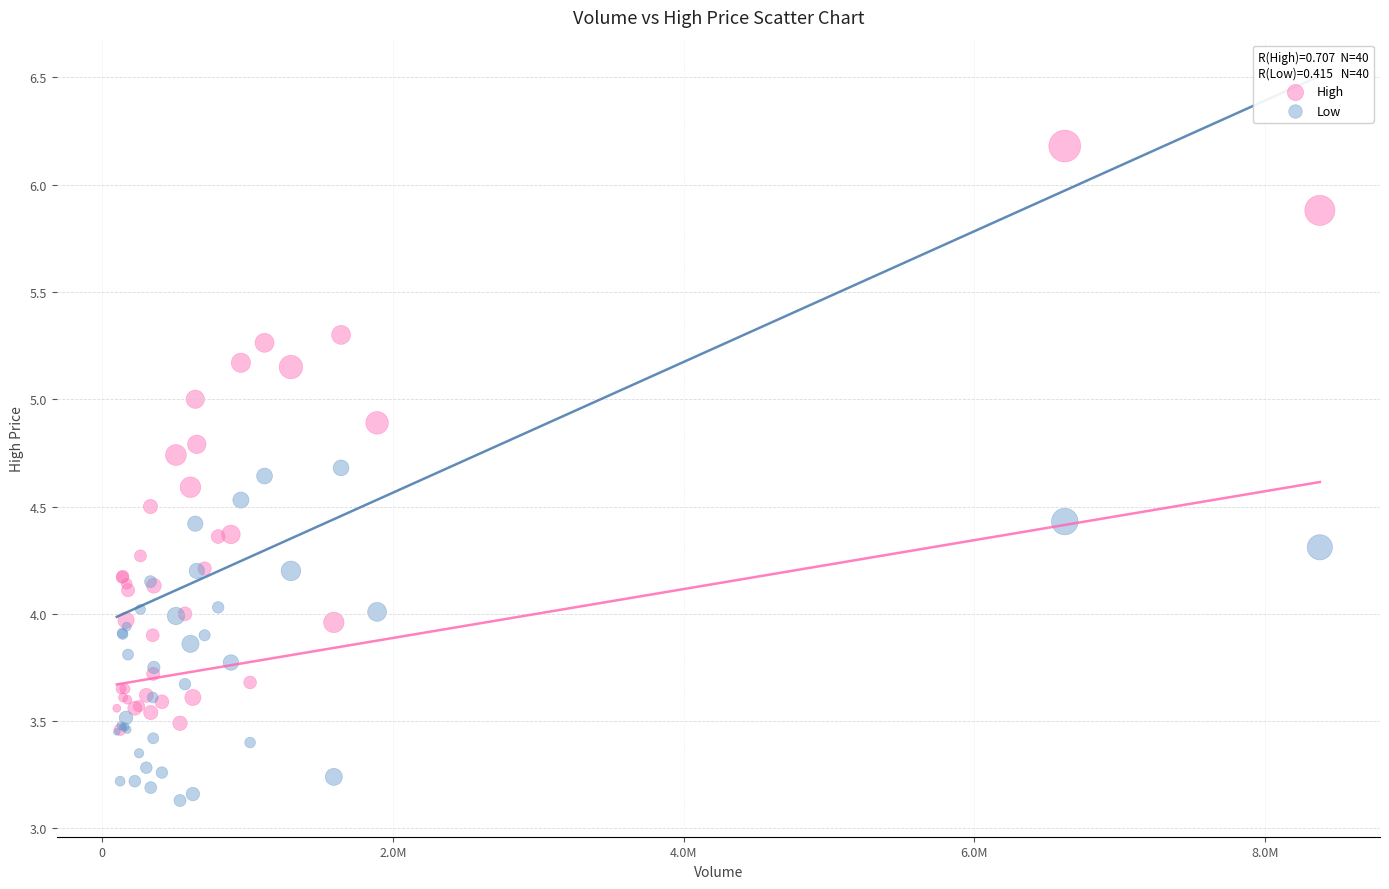

What are all the series names shown in the legend?

High, Low